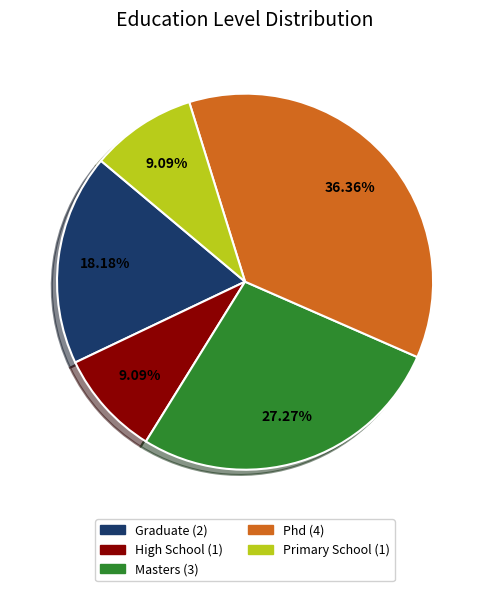

The Primary School slice represents 1% of the pie. True or false?

False